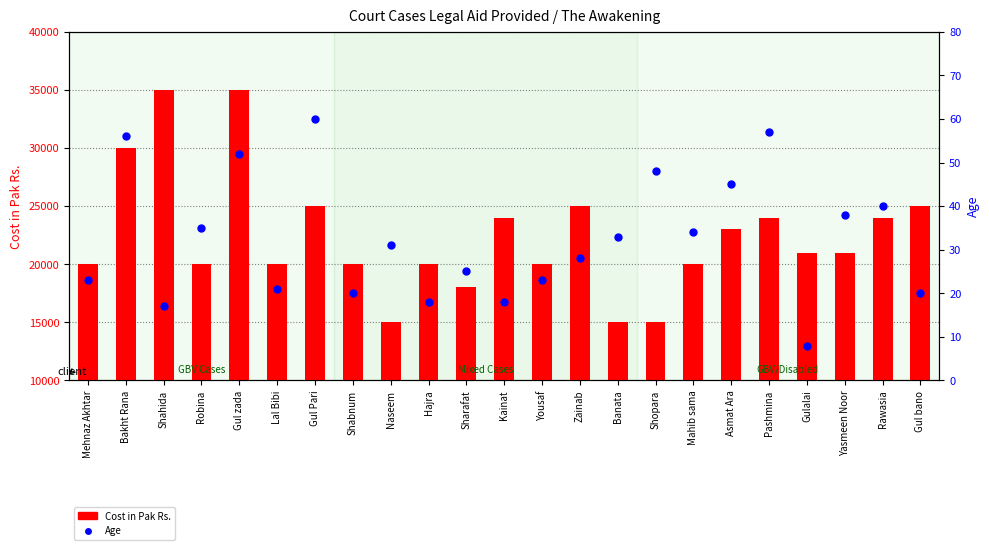

At how many categories does at least one series exceed 14004?

23